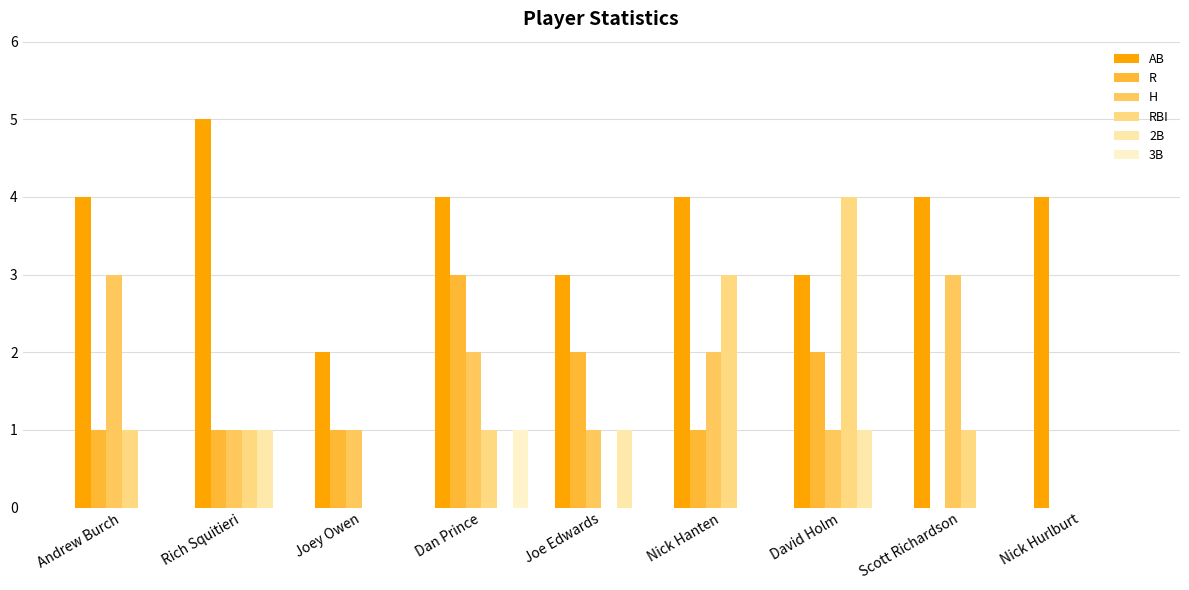

Between Joey Owen and Nick Hanten, which is larger?

Nick Hanten